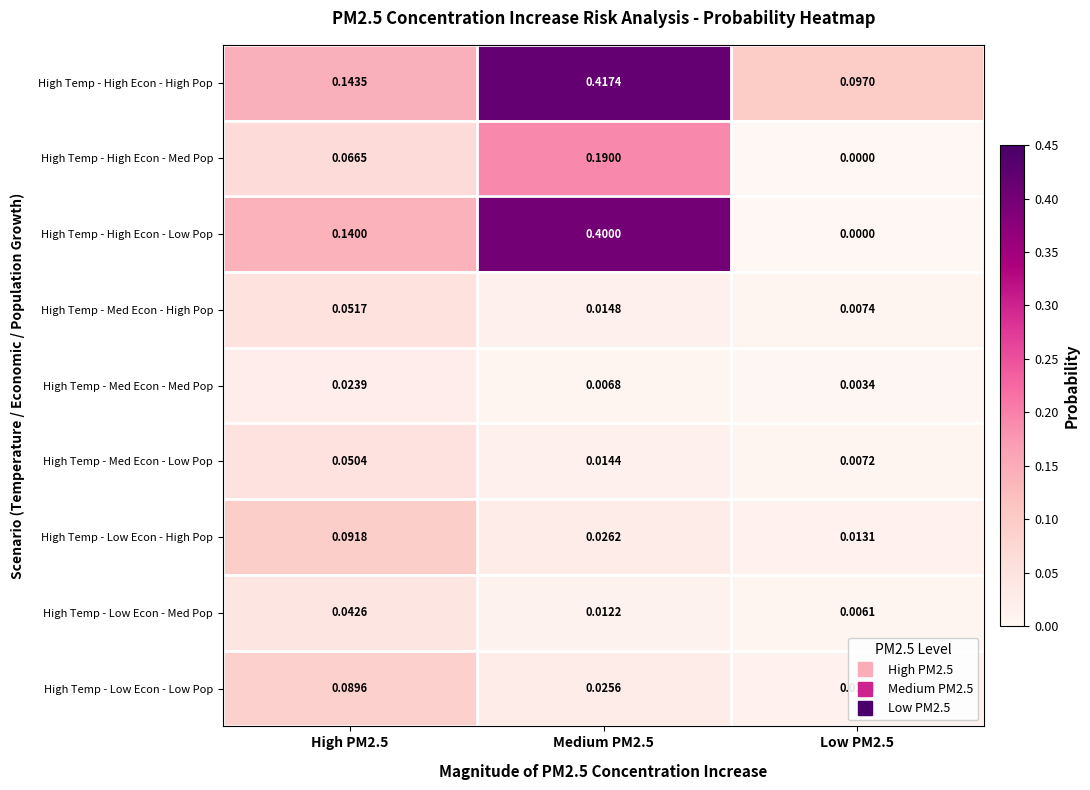

Which series has the widest spread of values?

High Temp - High Econ - Low Pop